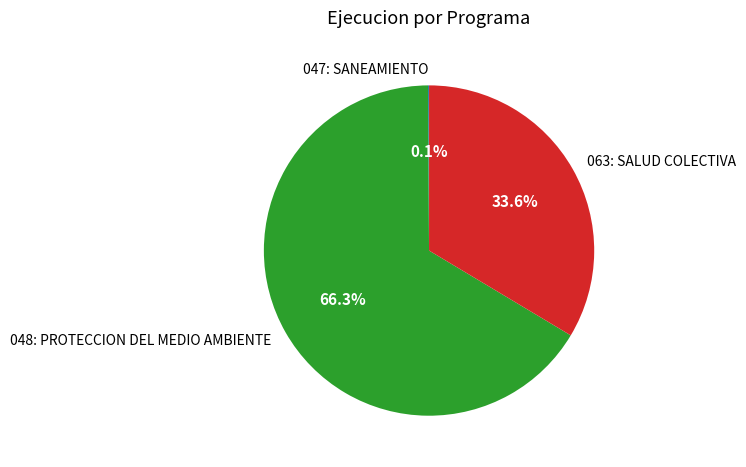

Which slice represents more than half of the pie?

048: PROTECCION DEL MEDIO AMBIENTE